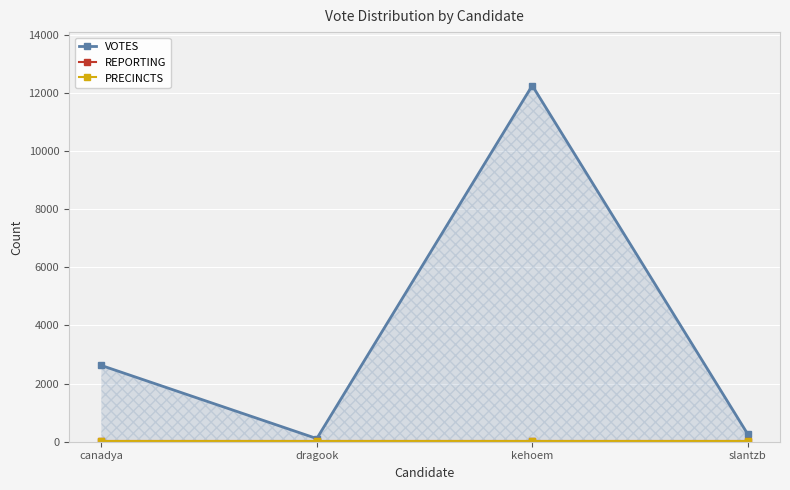

True or false: PRECINCTS has a value of 6 at kehoem.

False